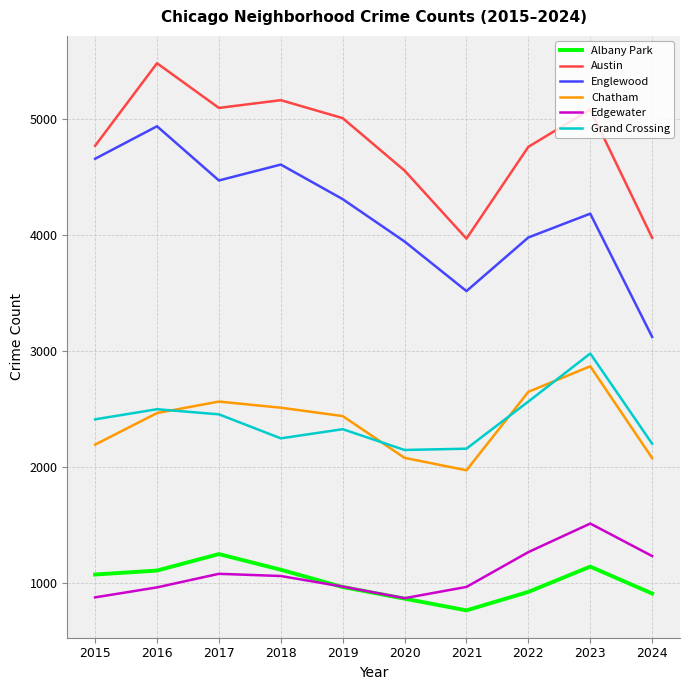

Which series has the largest total across all categories?

Austin